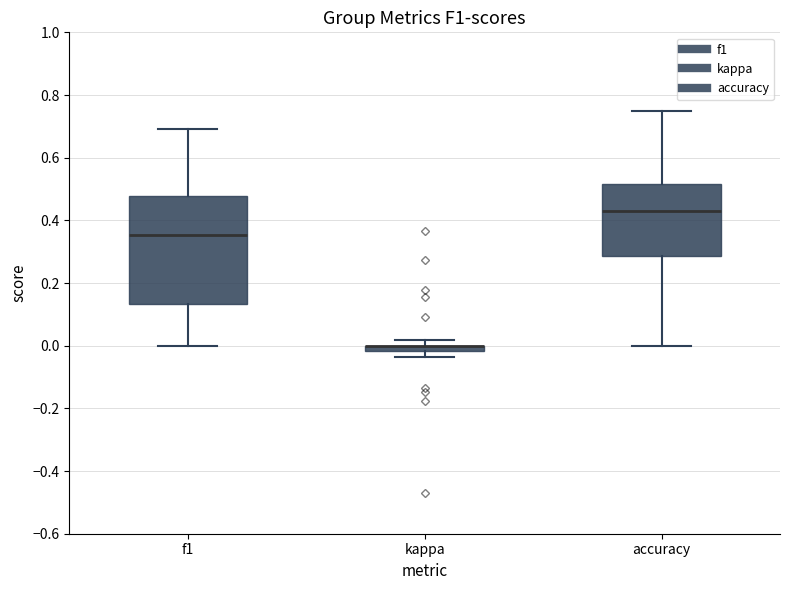

Where does the upper whisker of the box for f1 end on the y-axis? The values are not printed on the chart, so give them approximately, as read against the axis.

0.68